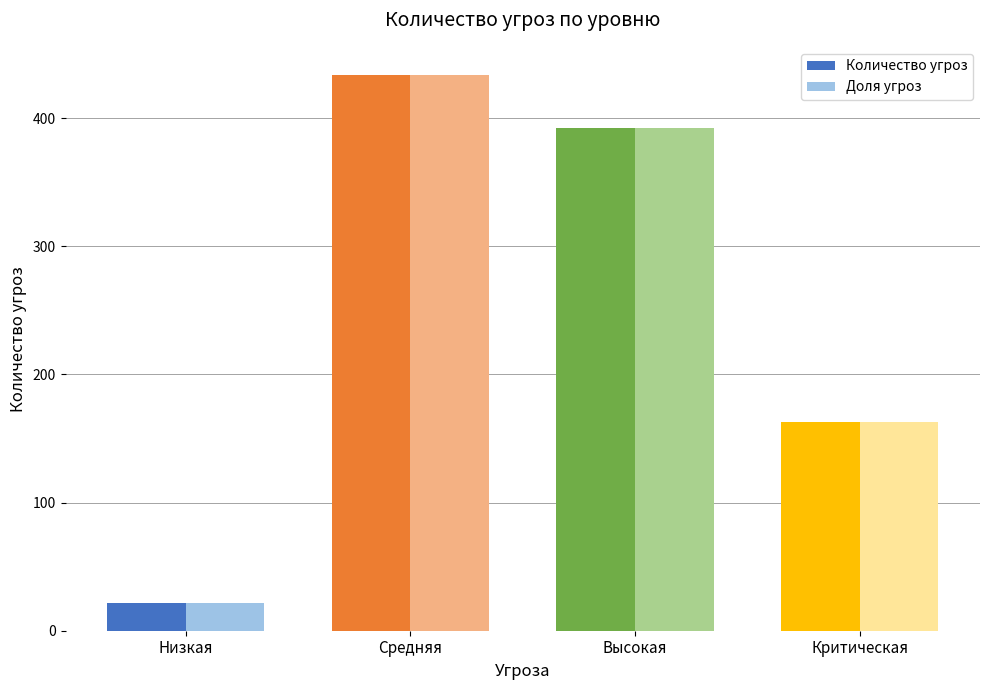

Reading right to left, list all the values displayed in this chart.

Количество угроз: Критическая=163	Высокая=392	Средняя=434	Низкая=22
Доля угроз: Критическая=163	Высокая=392	Средняя=434	Низкая=22